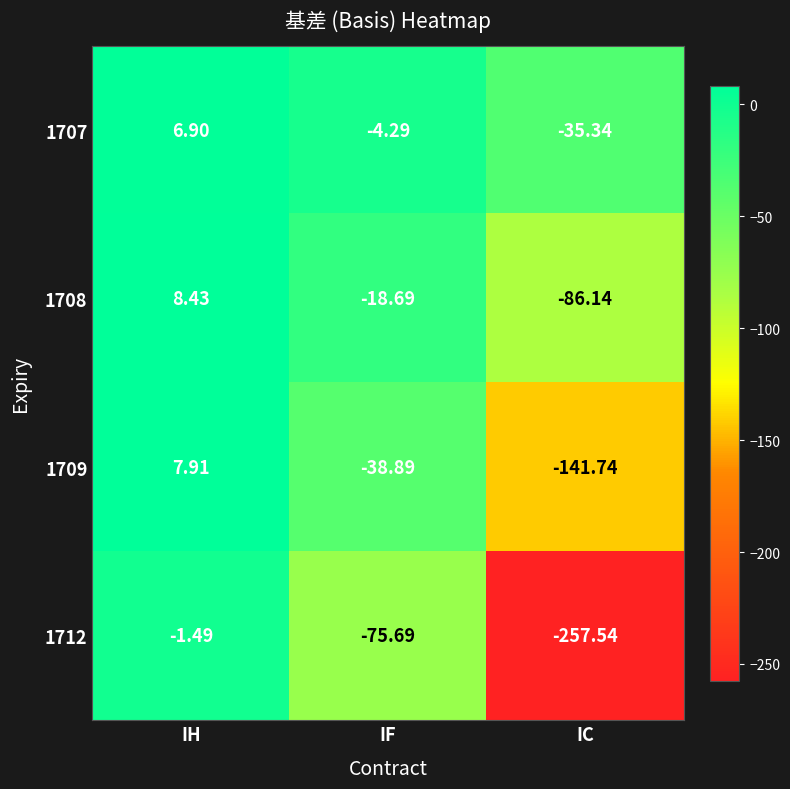

How many categories are shown in the chart?

3